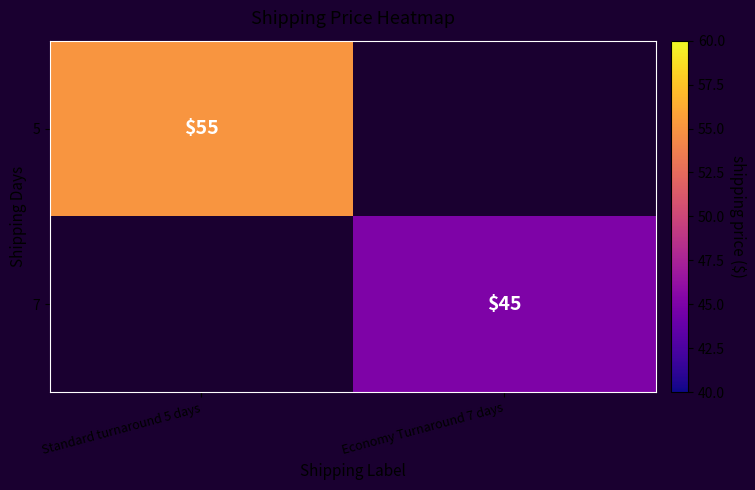

What is the minimum value shown in the chart?

45.0